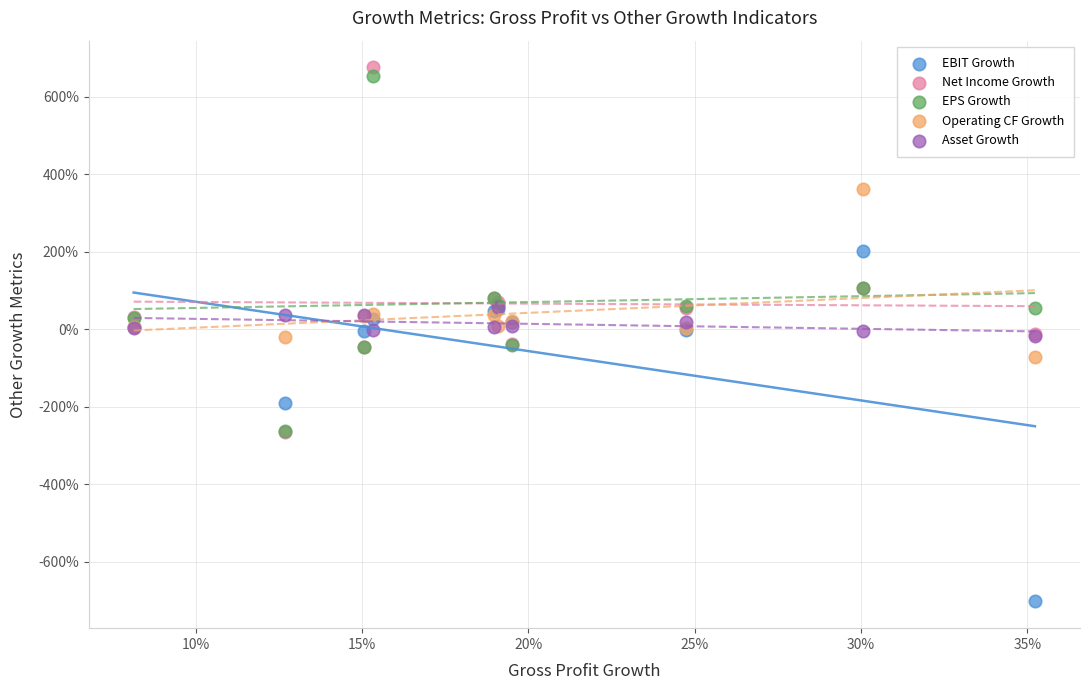

What are all the series names shown in the legend?

EBIT Growth, Net Income Growth, EPS Growth, Operating CF Growth, Asset Growth